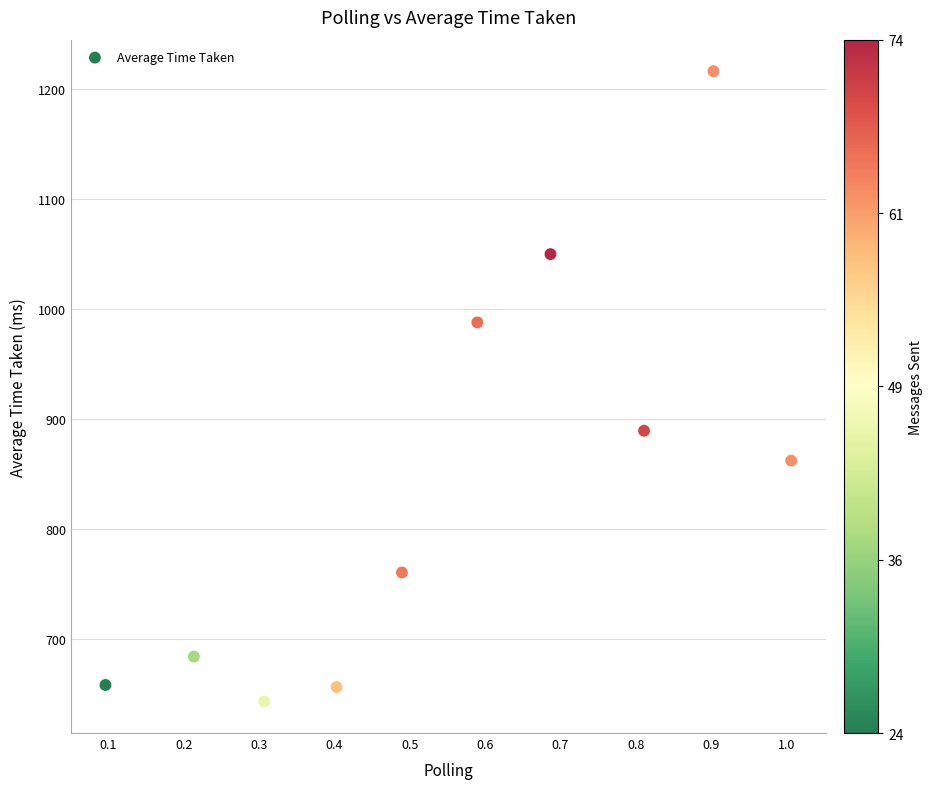

What Y value in the scatter plot is closest to 929?

889.3